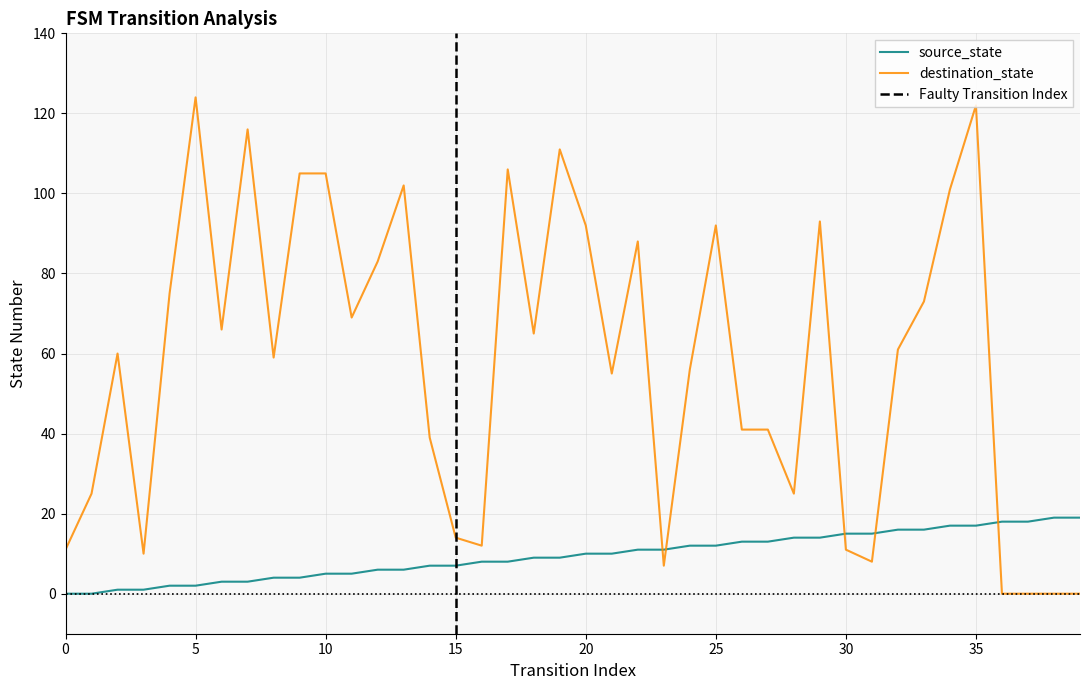

True or false: destination_state and source_state cross at least once.

True